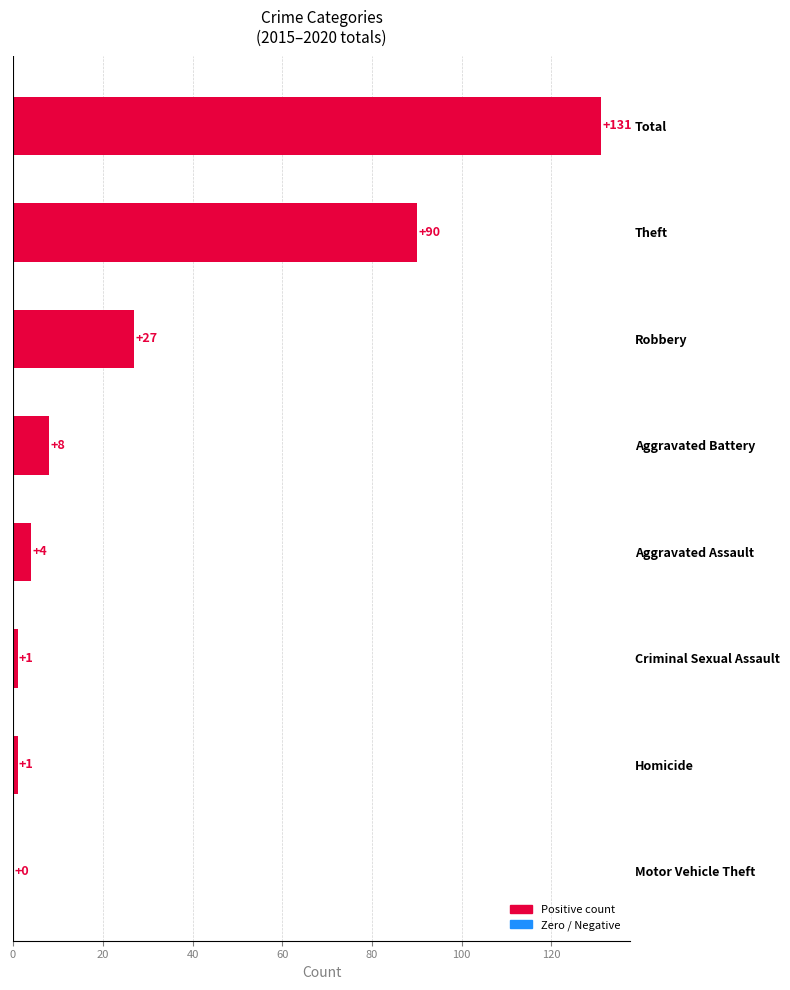

Reading bottom to top, transcribe all the data shown in this chart.

Motor Vehicle Theft=0	Homicide=1	Criminal Sexual Assault=1	Aggravated Assault=4	Aggravated Battery=8	Robbery=27	Theft=90	Total=131